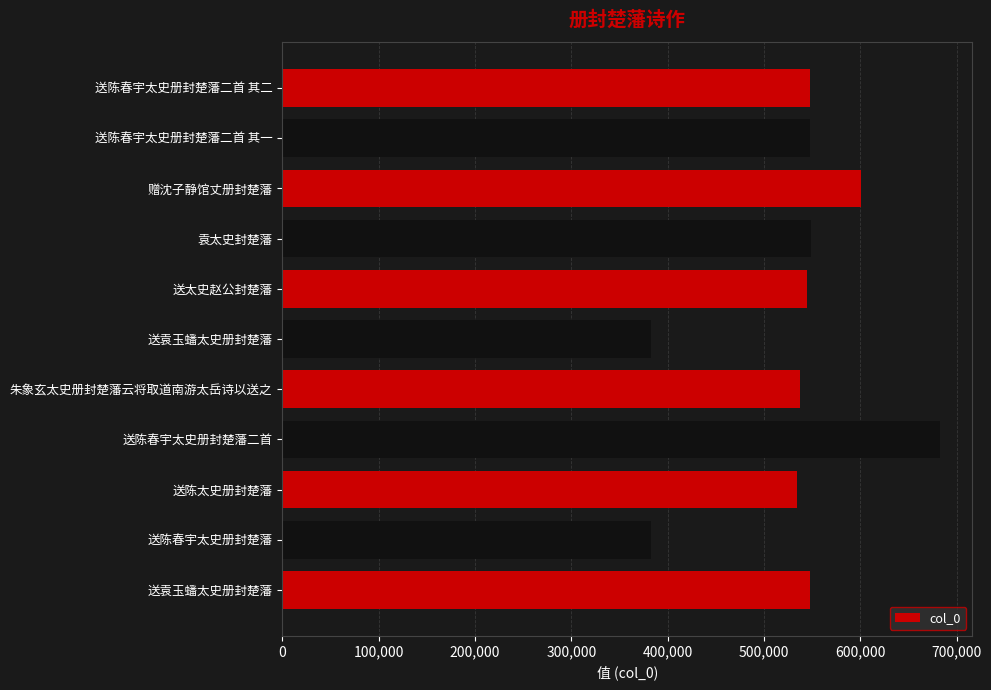

How many bars are there in total?

11